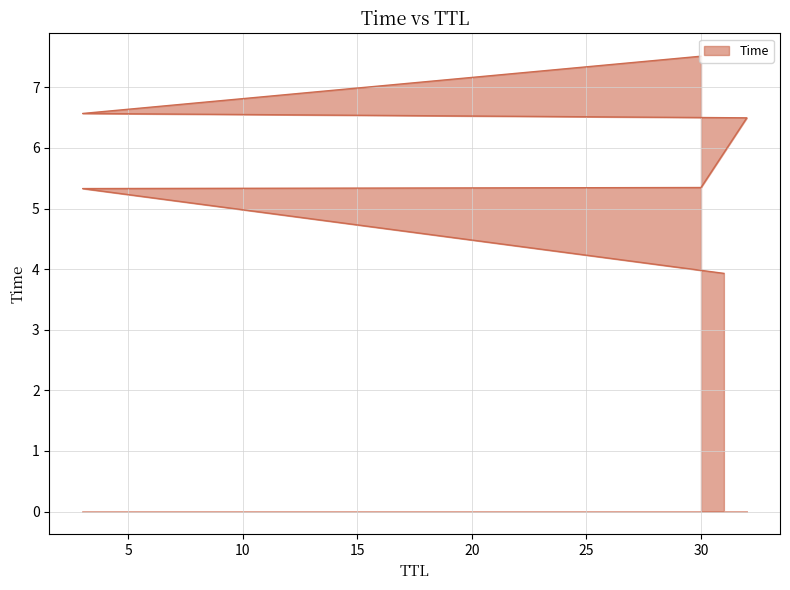

What value does the data have at 30?

5.3